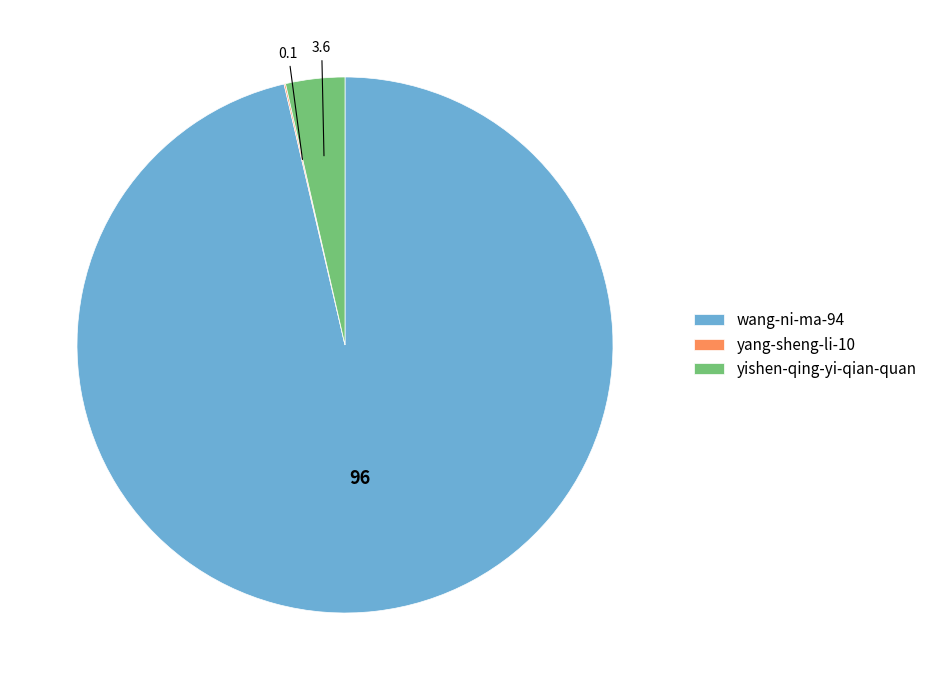

Does wang-ni-ma-94 account for over 50% of the chart?

Yes